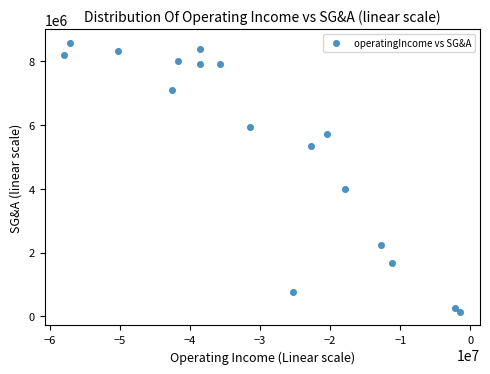

What Y value in the scatter plot is closest to 4359000?

4002000